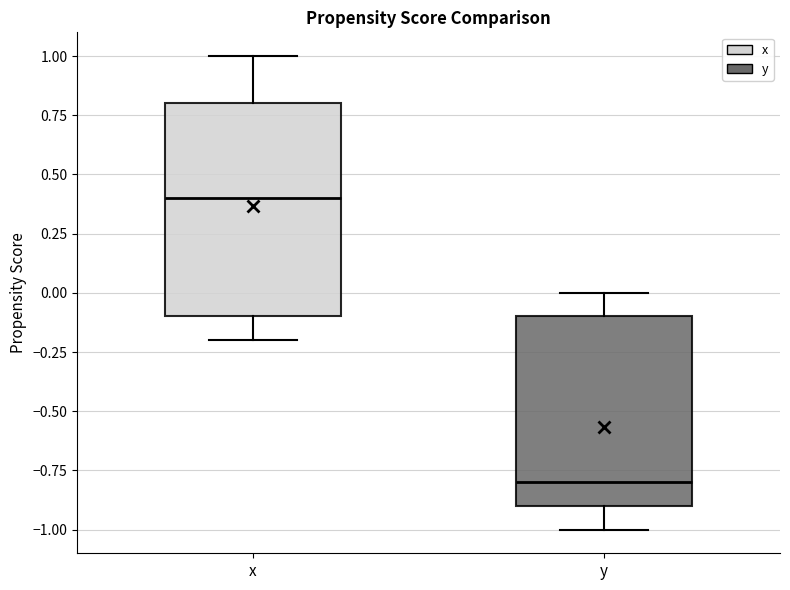

Reading left to right, read every box against the y-axis: the position of its median line, the range the box covers, and the ends of its whiskers. The values are not printed on the chart, so give them approximately, as read against the axis.

x: median 0.4, box -0.1 to 0.8, whiskers -0.2 to 1.0
y: median -0.8, box -0.9 to -0.1, whiskers -1.0 to 0.0